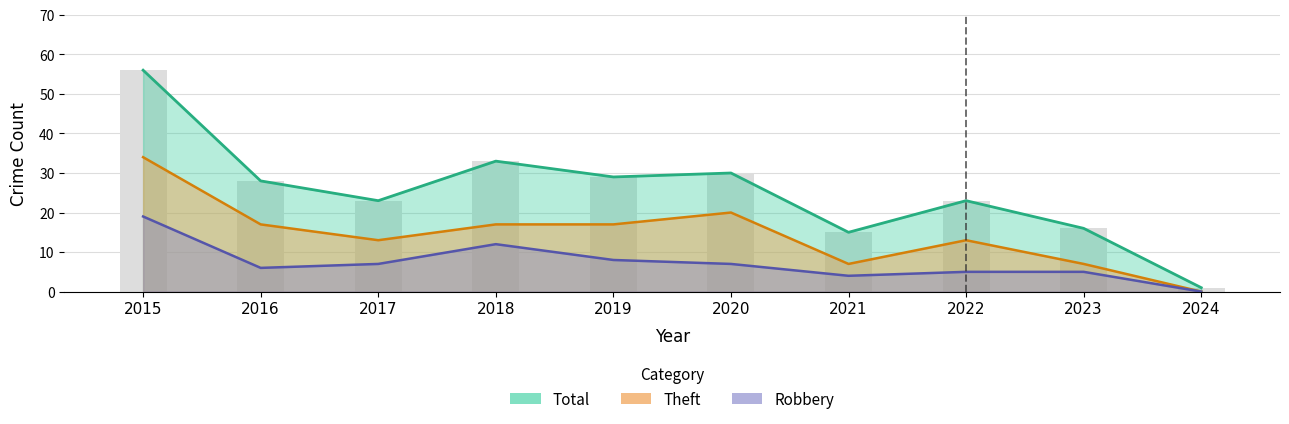

Is it true that the value at 2016 is 28?

True